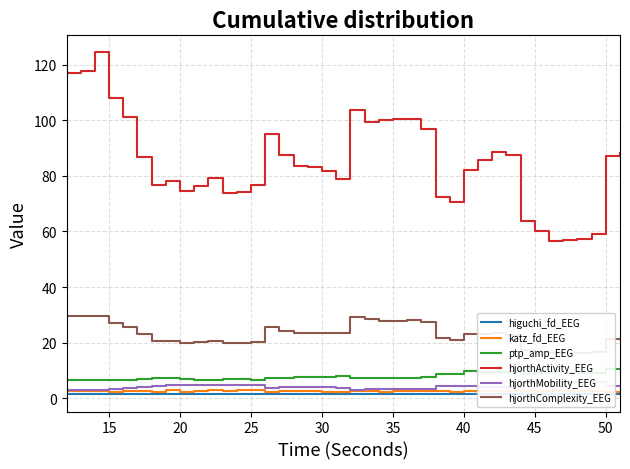

True or false: hjorthActivity_EEG and katz_fd_EEG intersect in this chart.

False